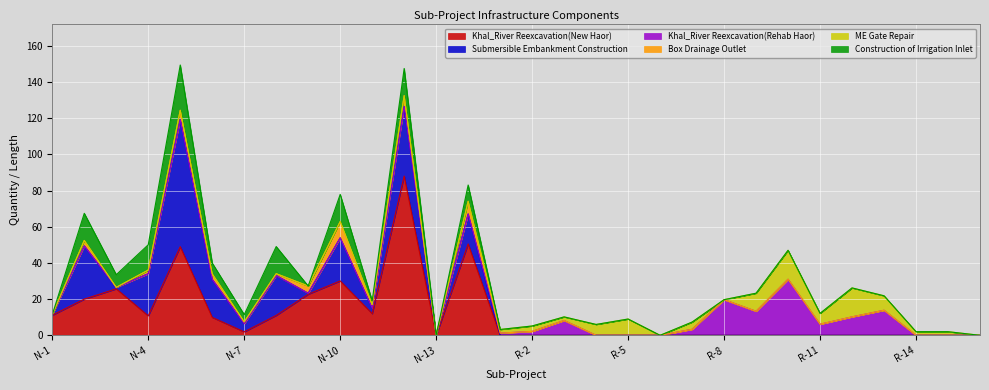

What is the difference between the maximum and second lowest values in the Box Drainage Outlet series?

9.0